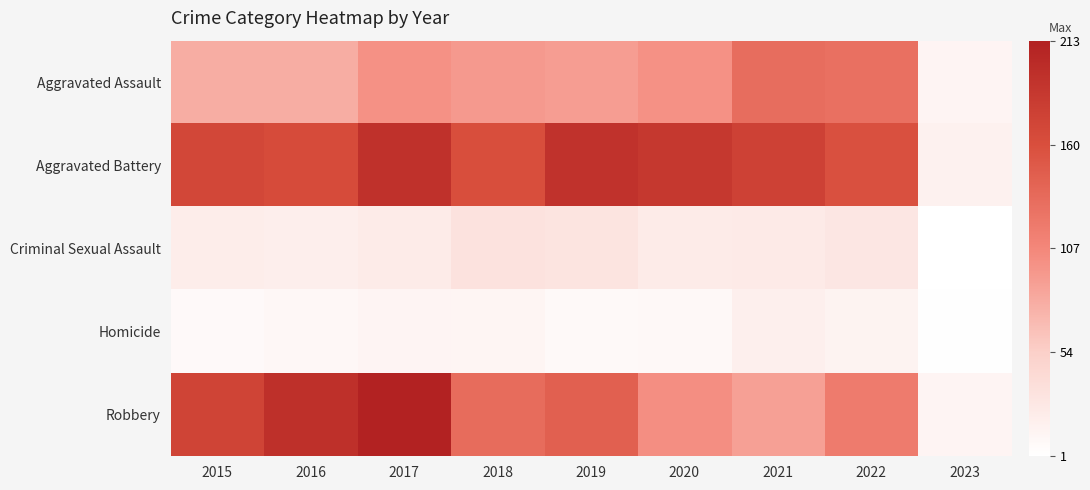

List the series in order of their peak value, lowest first.

Homicide, Criminal Sexual Assault, Aggravated Assault, Aggravated Battery, Robbery